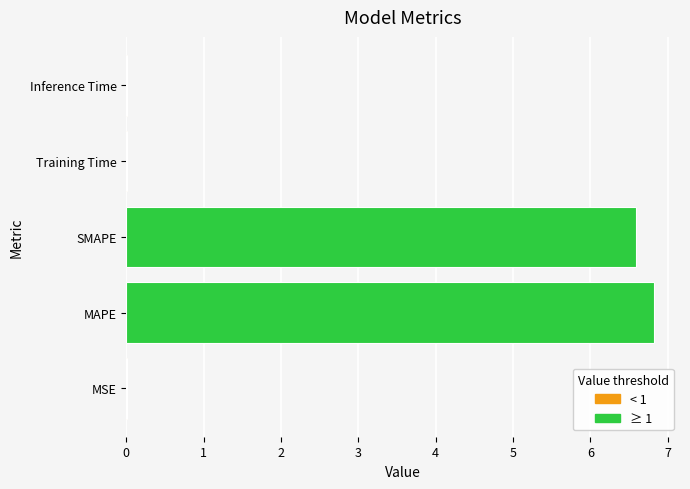

At which category does the chart reach its peak across all series?

MAPE